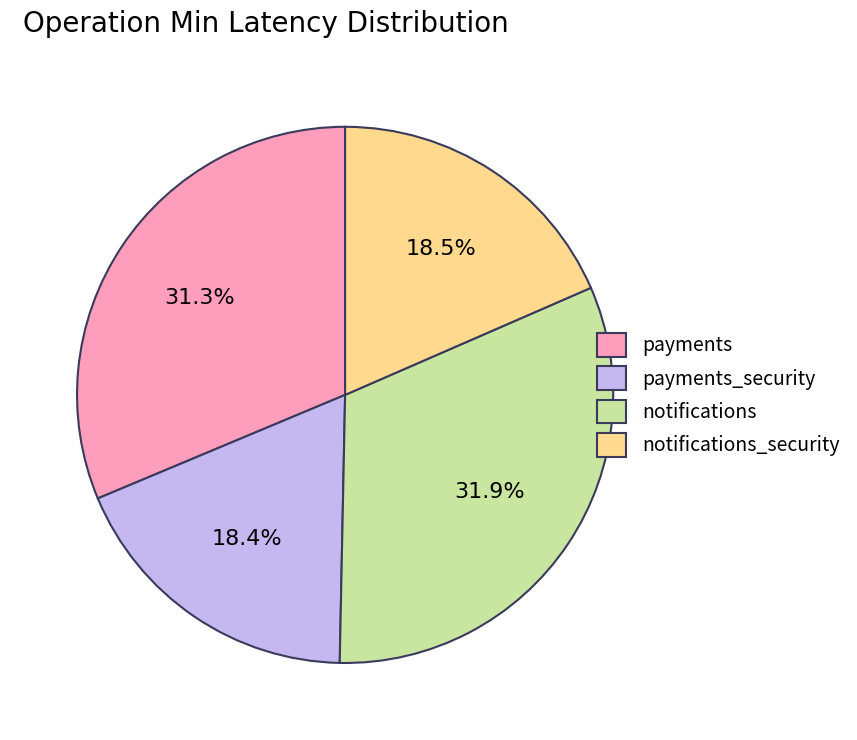

Which slice is the largest?

notifications